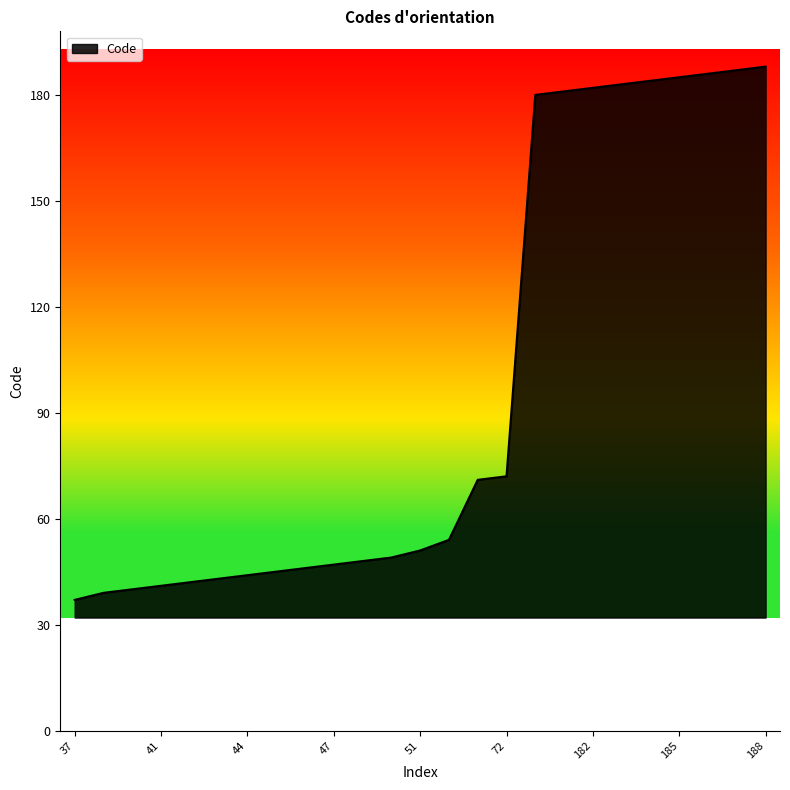

What is the greatest value displayed?

188